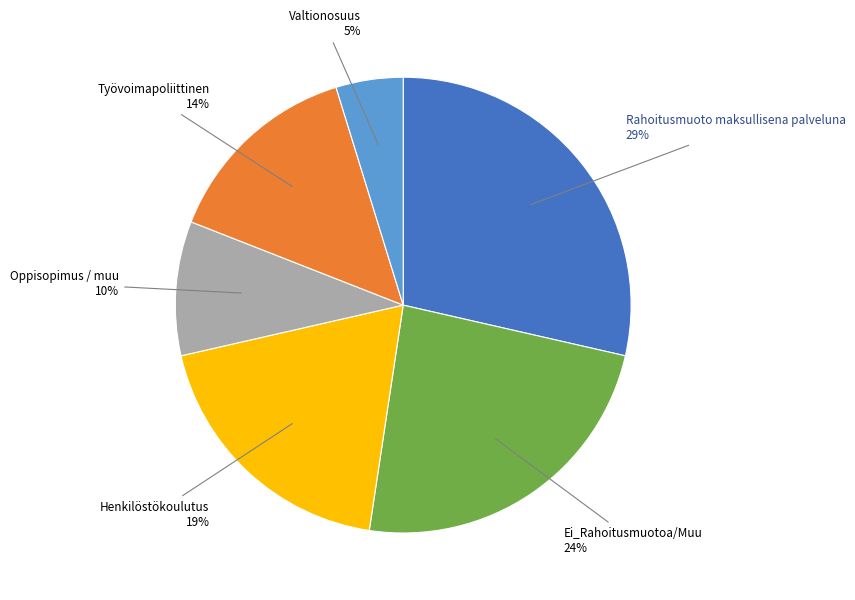

Count the number of slices in the pie.

6